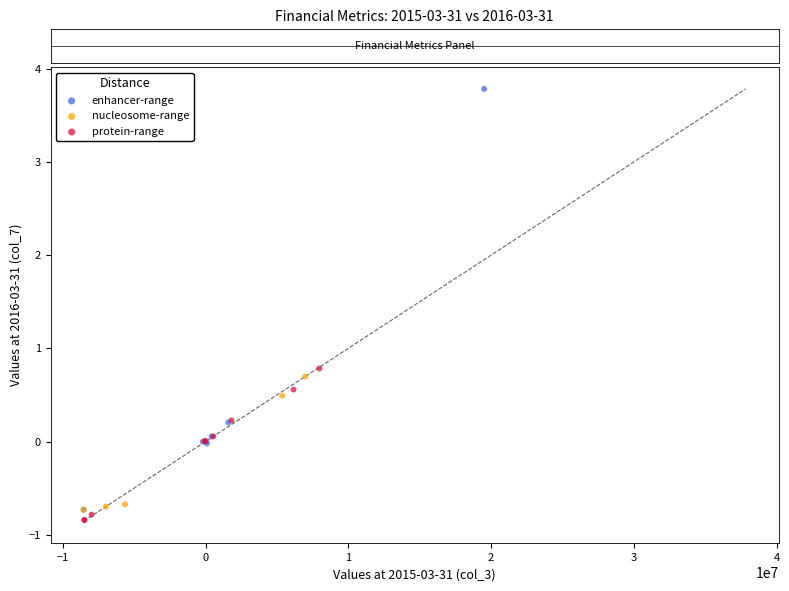

Which series contains the highest Y value?

enhancer-range